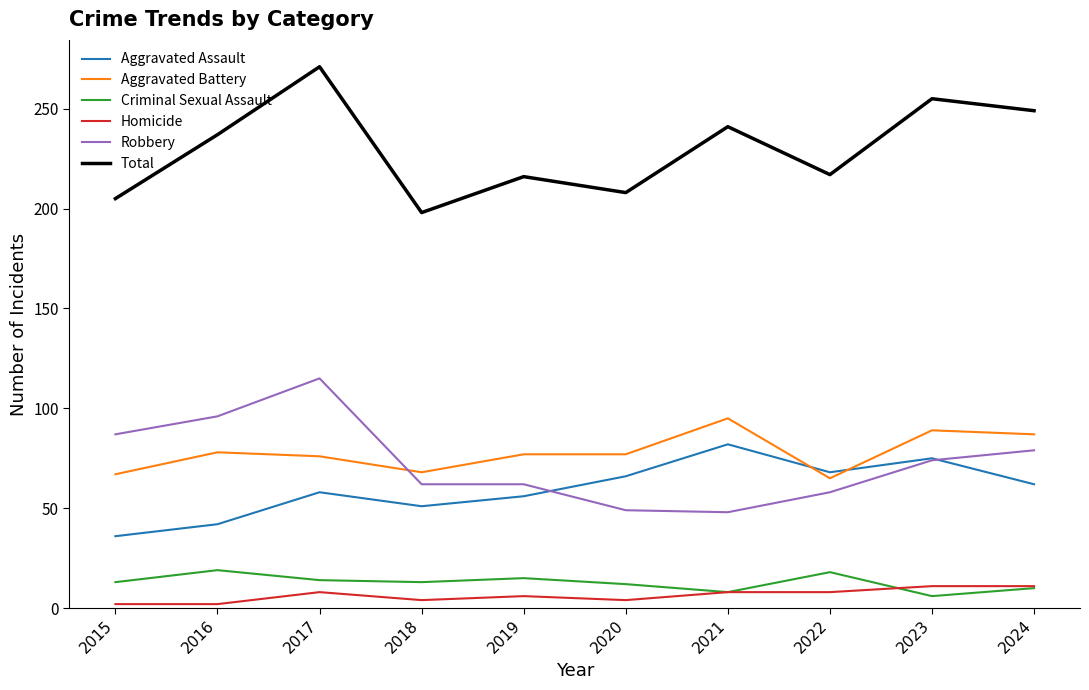

At which category is the sum across all series the highest?

2017